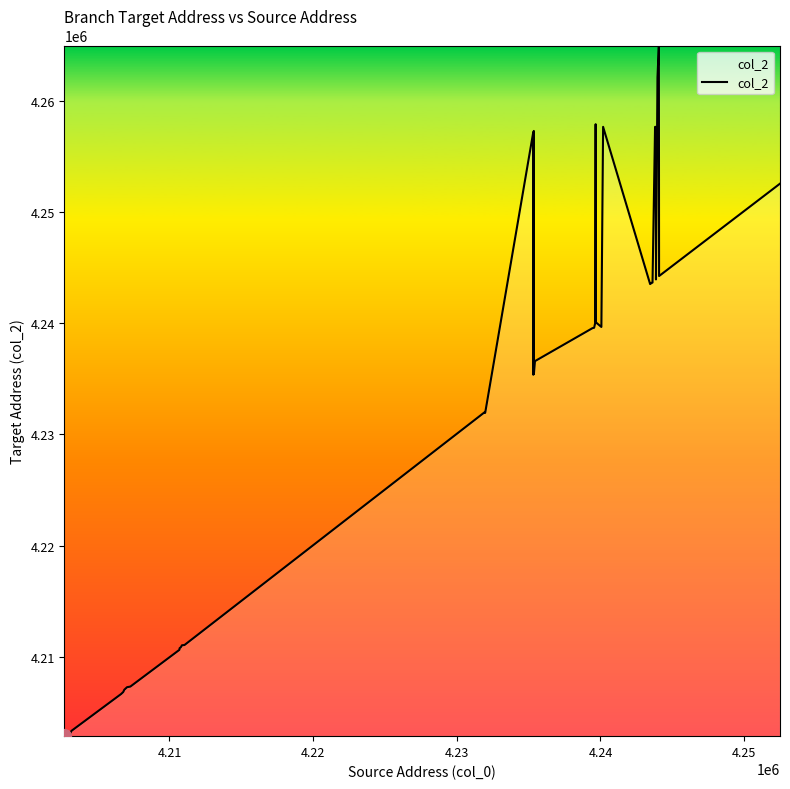

What is the difference between the maximum and minimum values?

62072